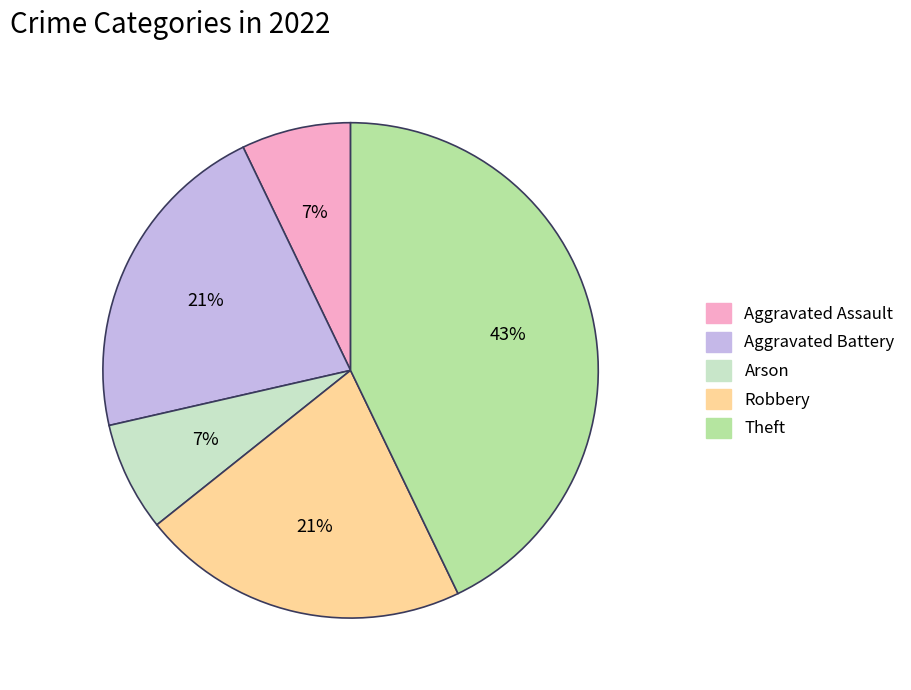

To the nearest percent, what is the difference between the largest and smallest slice percentages?

36%